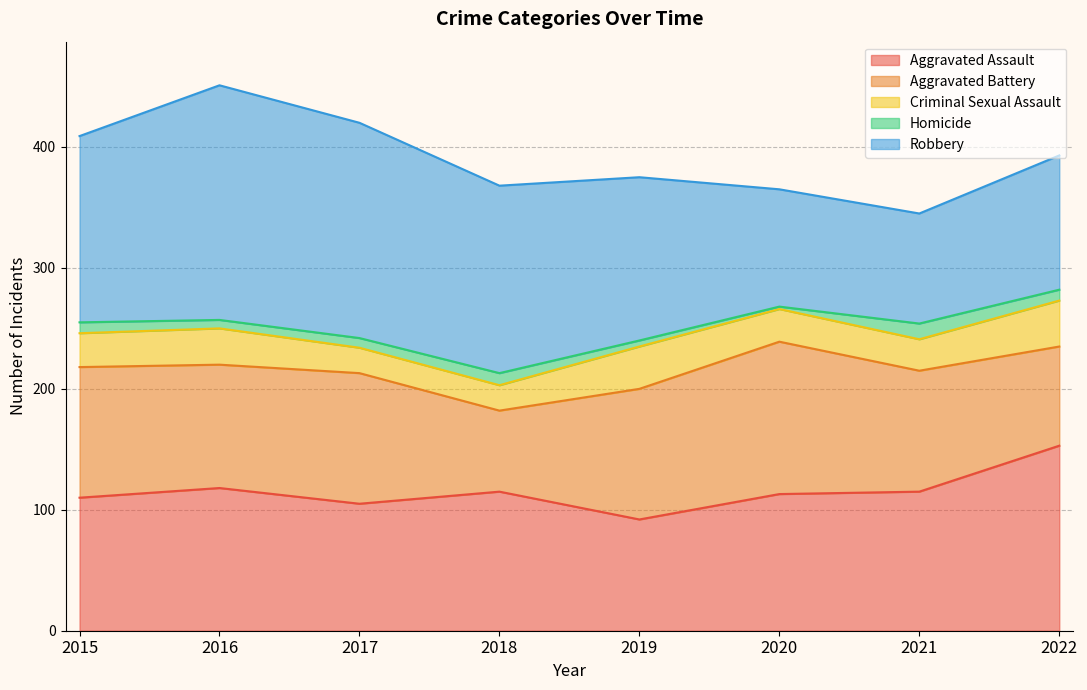

True or false: Aggravated Battery has a value of 184 at 2020.

False